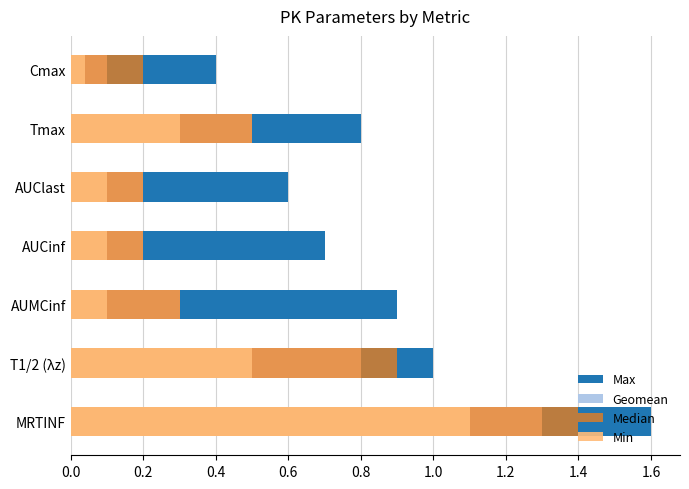

What is the value of the Median bar at the 5th from the left?

0.3